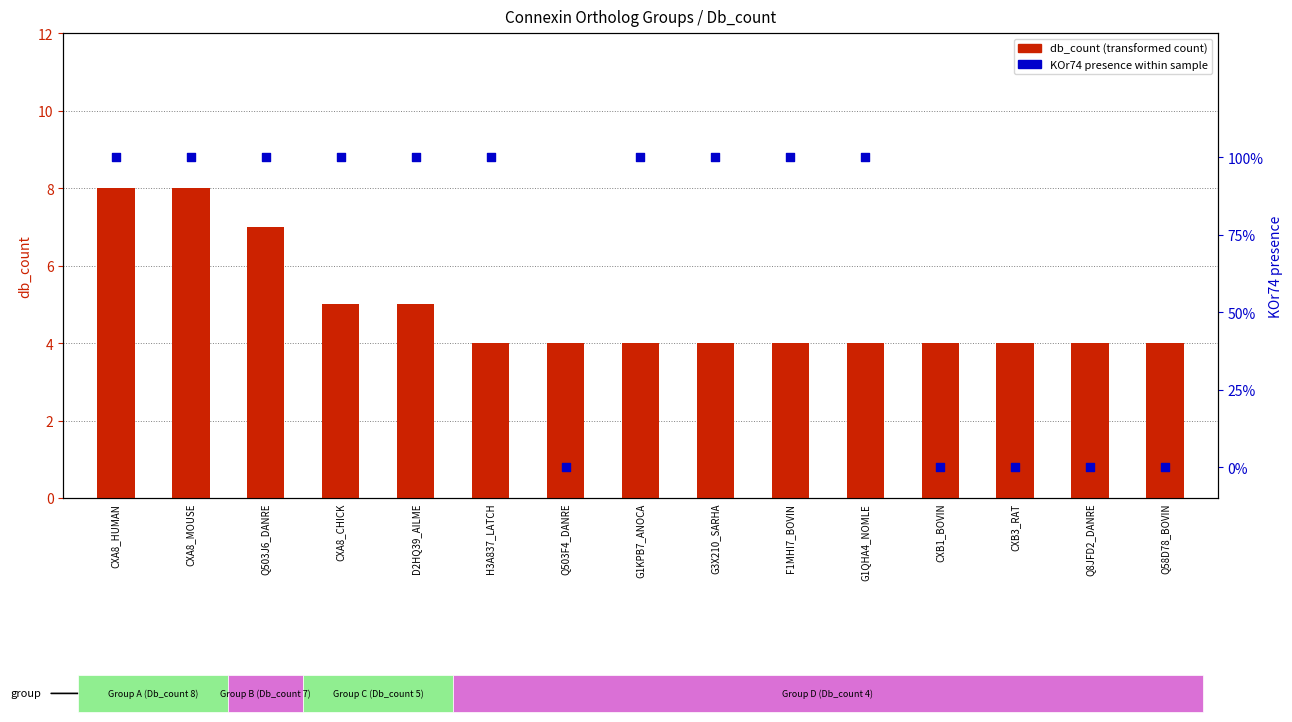

Which series has the largest total across all categories?

db_count (transformed count)